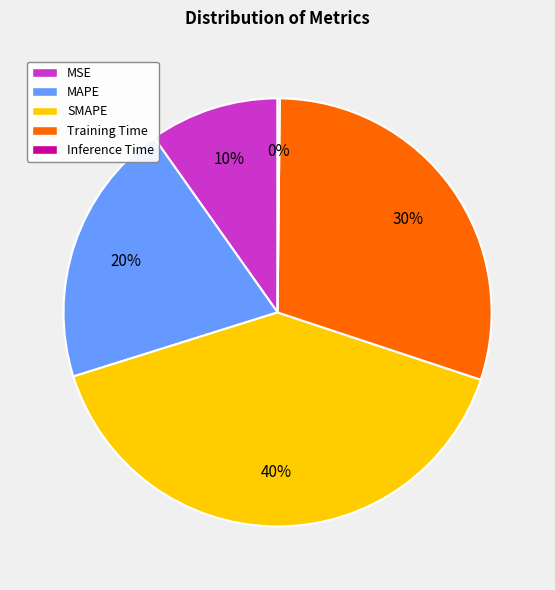

Which category has the biggest portion of the pie?

SMAPE